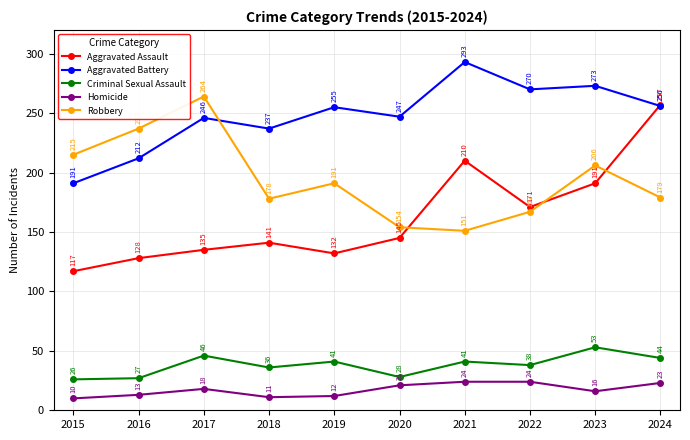

At how many categories does at least one series exceed 230?

9